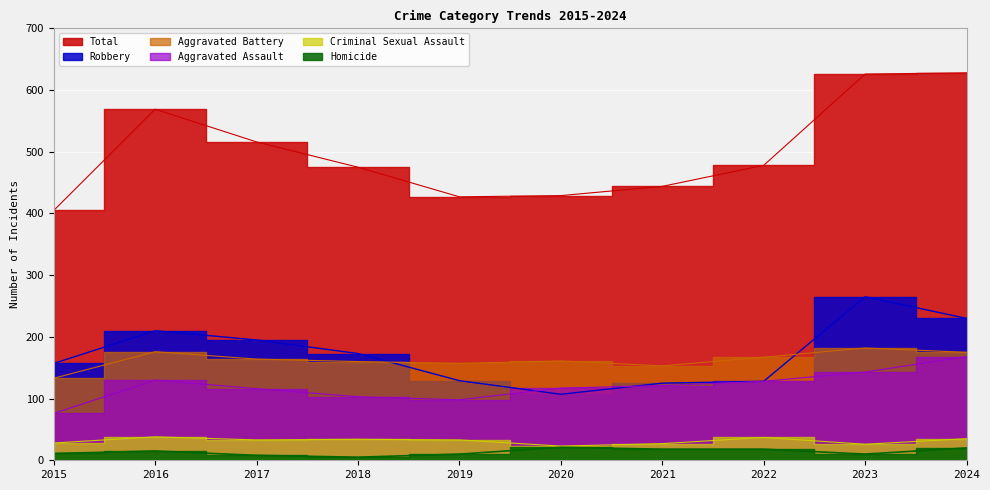

Which category has the highest value in the Criminal Sexual Assault series?

2016